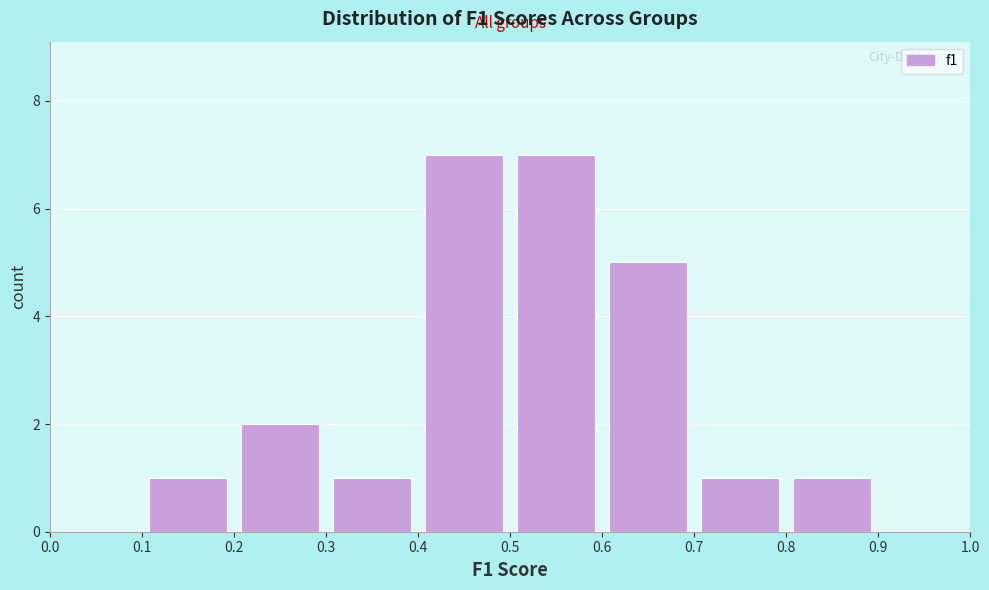

Reading left to right, transcribe this chart: for each bar, give the range it covers on the x-axis and its height. The values are not printed on the chart, so give them approximately, as read against the axis.

0.0 to 0.1: 0
0.1 to 0.2: 1
0.2 to 0.3: 2
0.3 to 0.4: 1
0.4 to 0.5: 7
0.5 to 0.6: 7
0.6 to 0.7: 5
0.7 to 0.8: 1
0.8 to 0.9: 1
0.9 to 1.0: 0